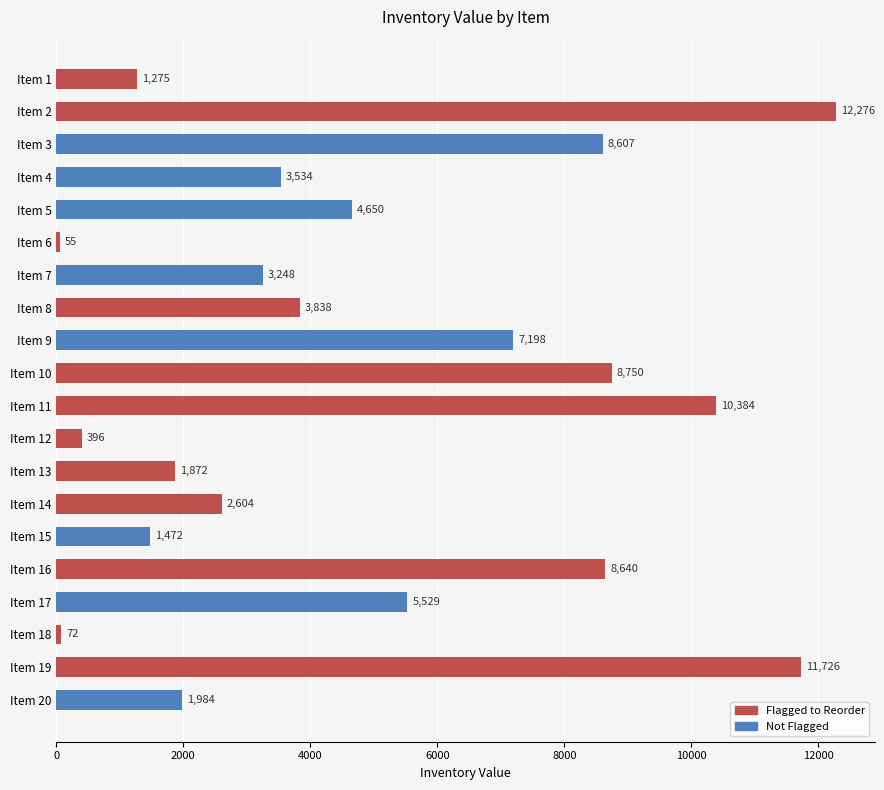

What is the sum of all values?

98110